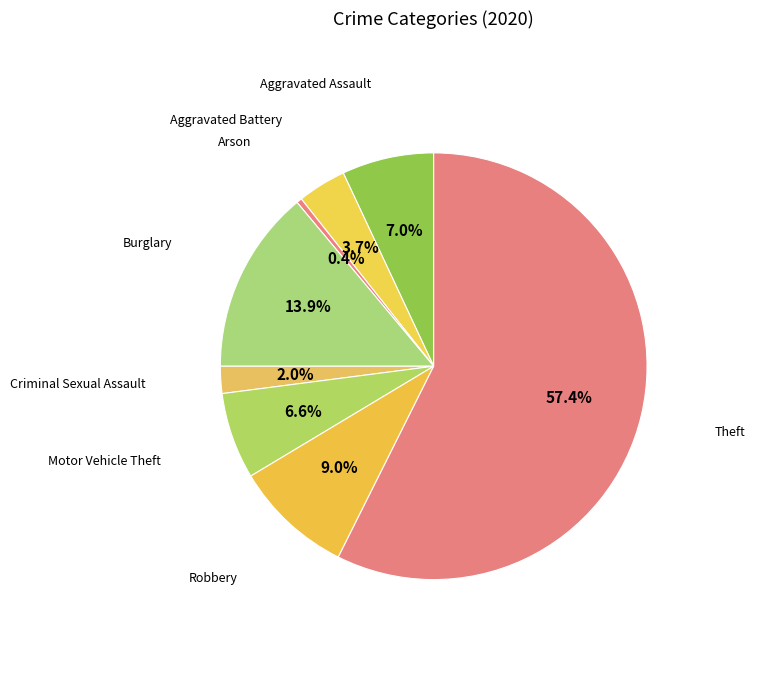

What is the ratio of the value at Aggravated Battery to the value at Robbery?

0.4